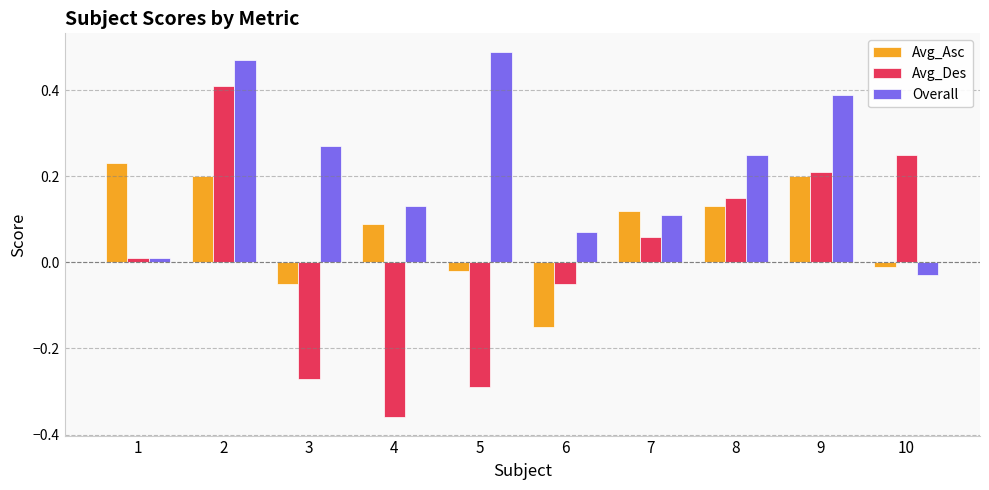

Is the value of Overall at 4 greater than the value of Avg_Asc at 2?

No